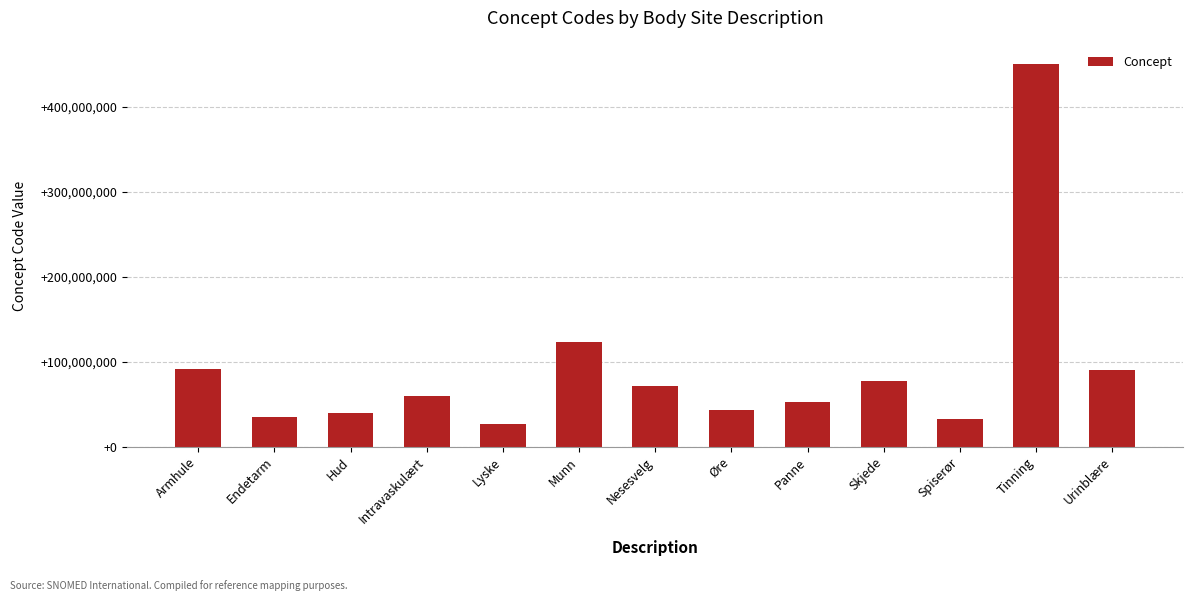

What is the difference between the second highest and second lowest values?

90011999